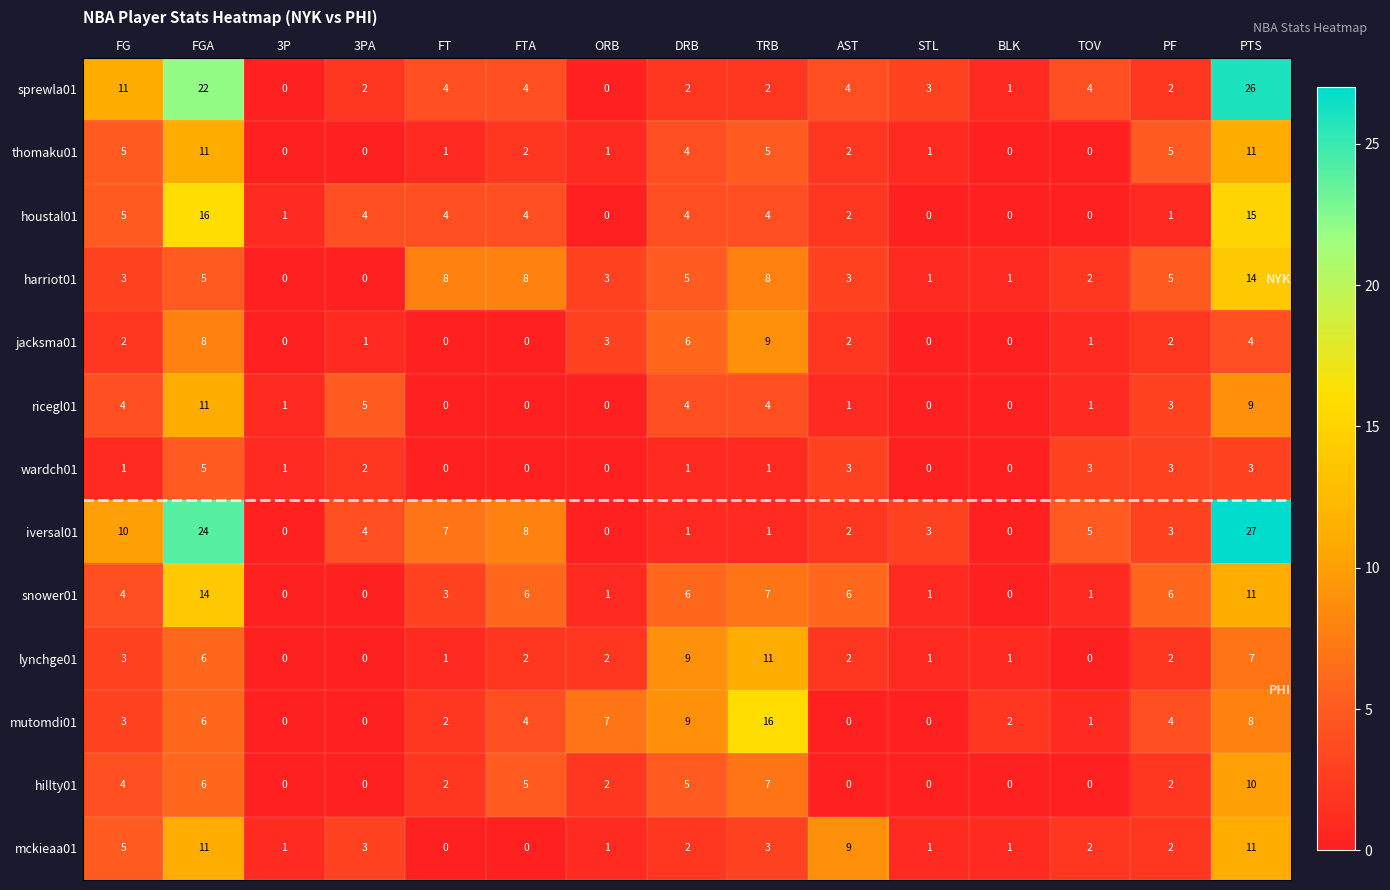

Is it true that snower01 equals 4 at FG?

True